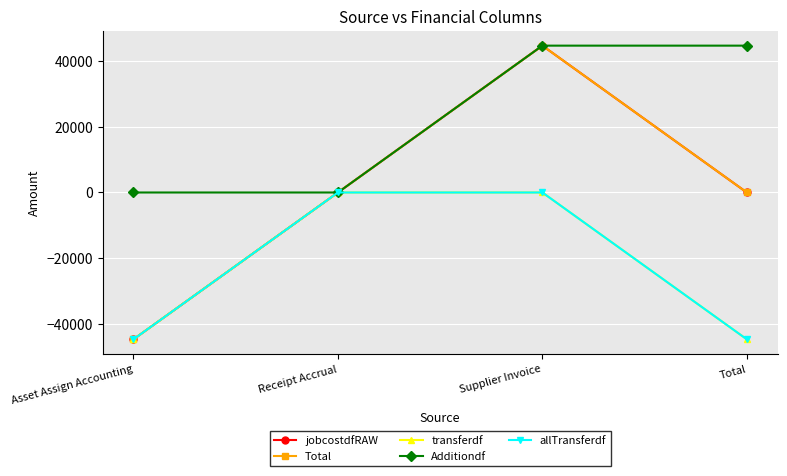

True or false: Total has more than 0 interior local peaks.

True